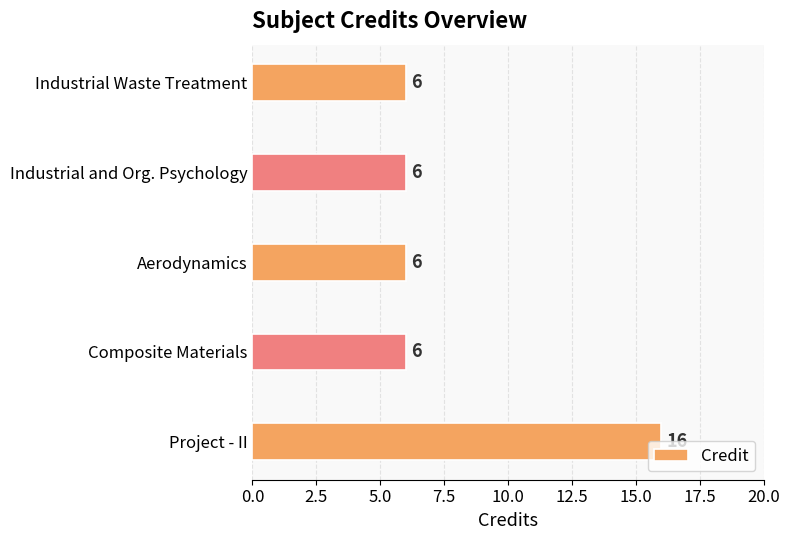

What is the label of the 5th bar from the bottom?

Industrial Waste Treatment